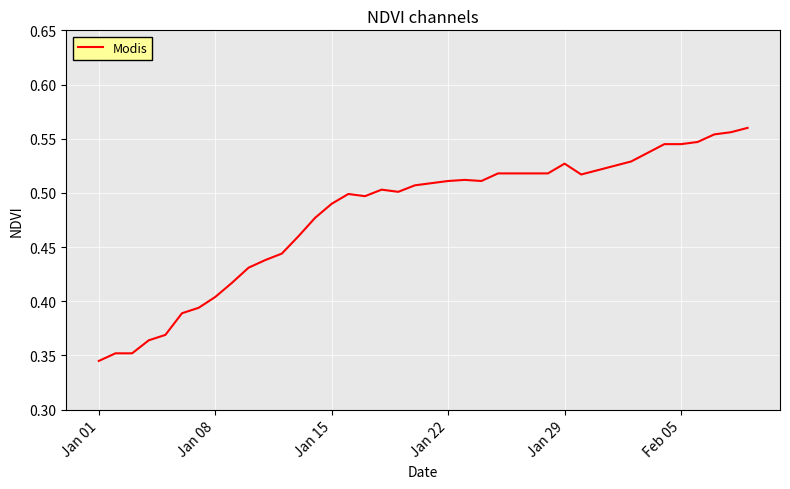

Which category has the lowest value across all series?

Jan 01